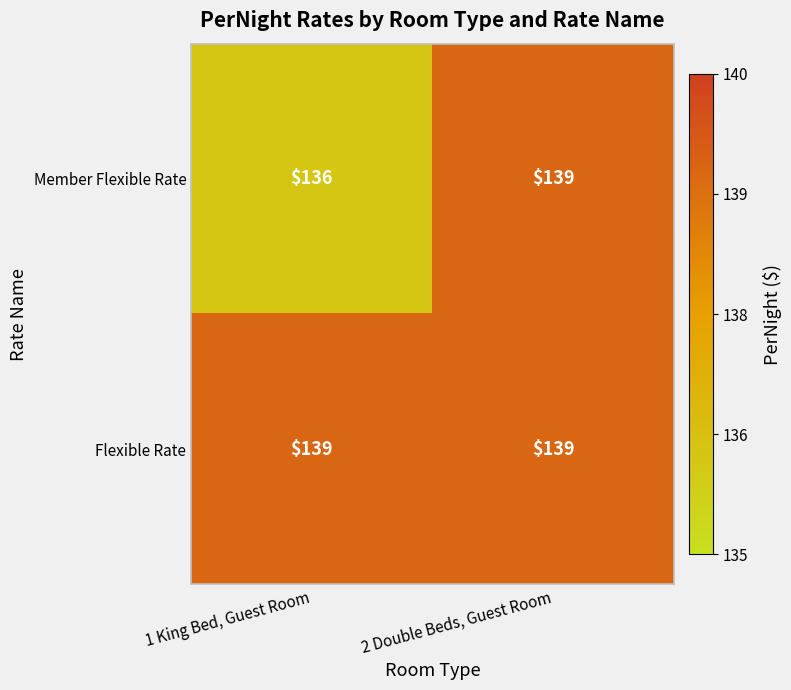

List the labels in order of Member Flexible Rate value, largest first.

2 Double Beds, Guest Room, 1 King Bed, Guest Room